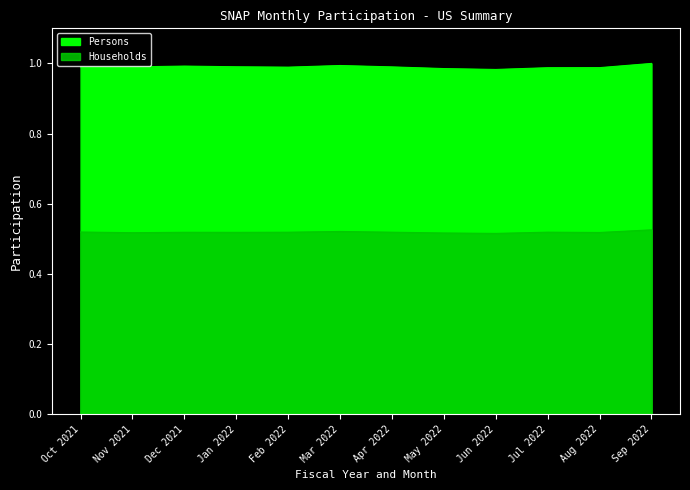

List the series in order of their overall mean, lowest first.

Households, Persons